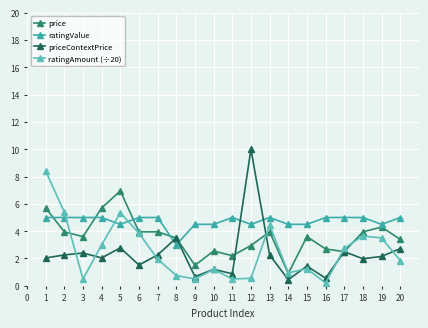

True or false: price has more than 1 points higher than both neighbors.

True